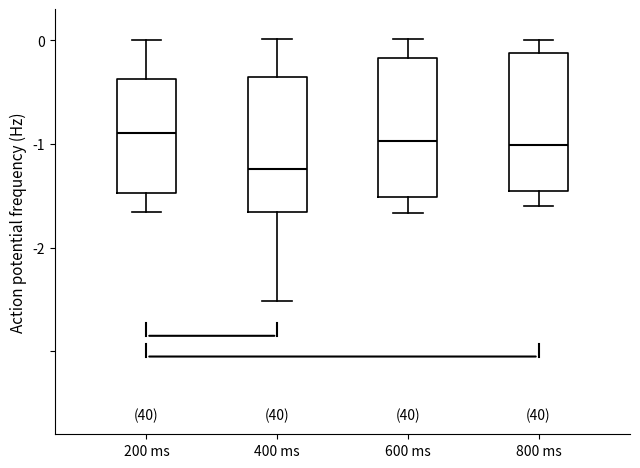

Where does the lower whisker of the box for 800 ms end on the y-axis? The values are not printed on the chart, so give them approximately, as read against the axis.

-1.6